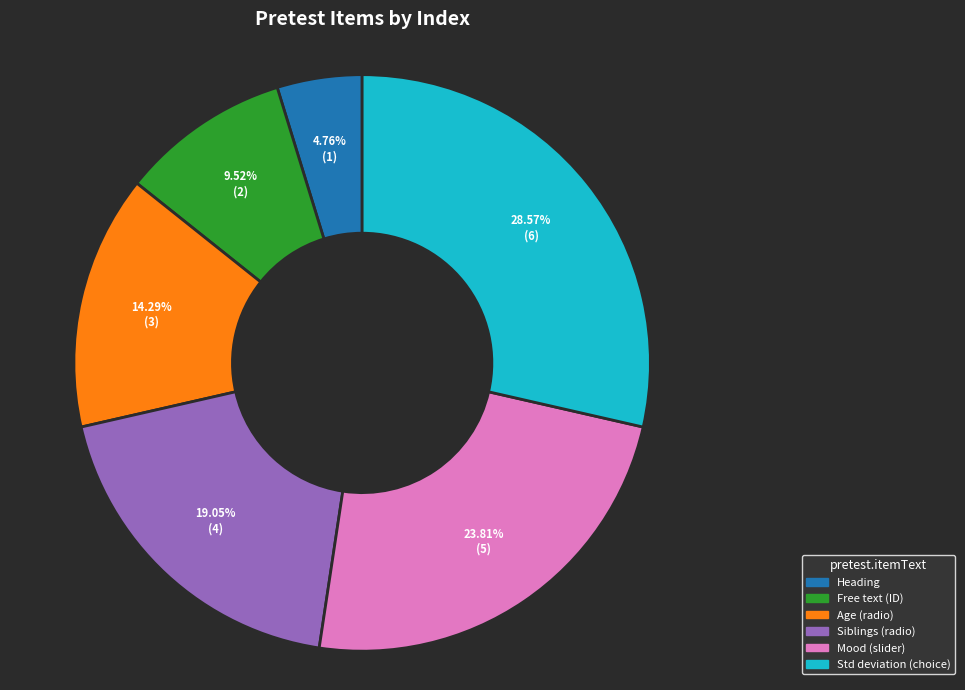

Does any single category account for the majority?

No